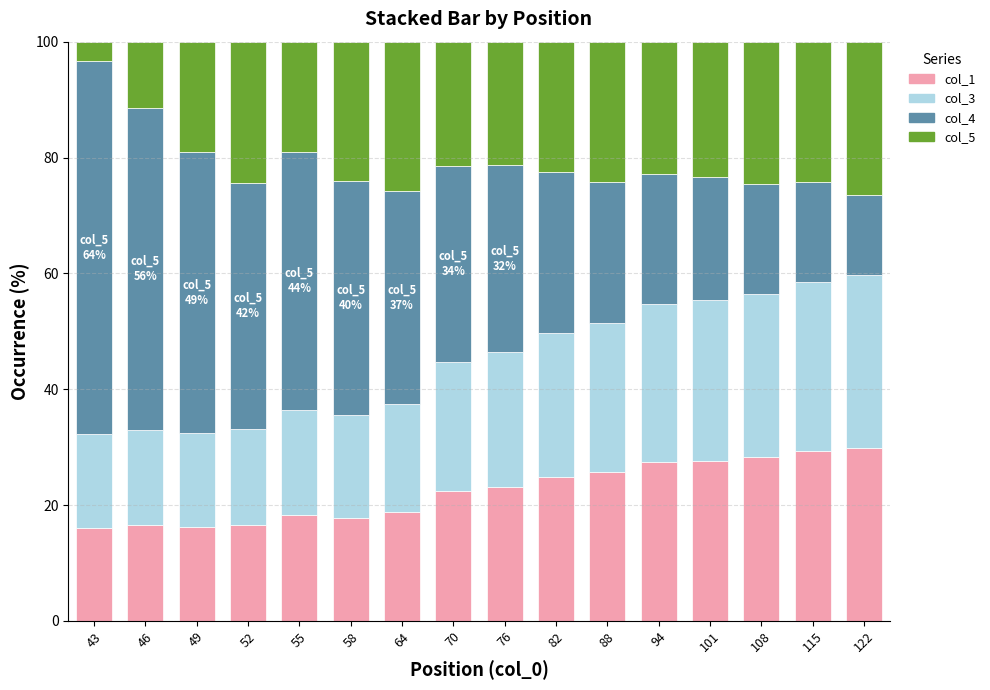

How many categories are shown in the chart?

16